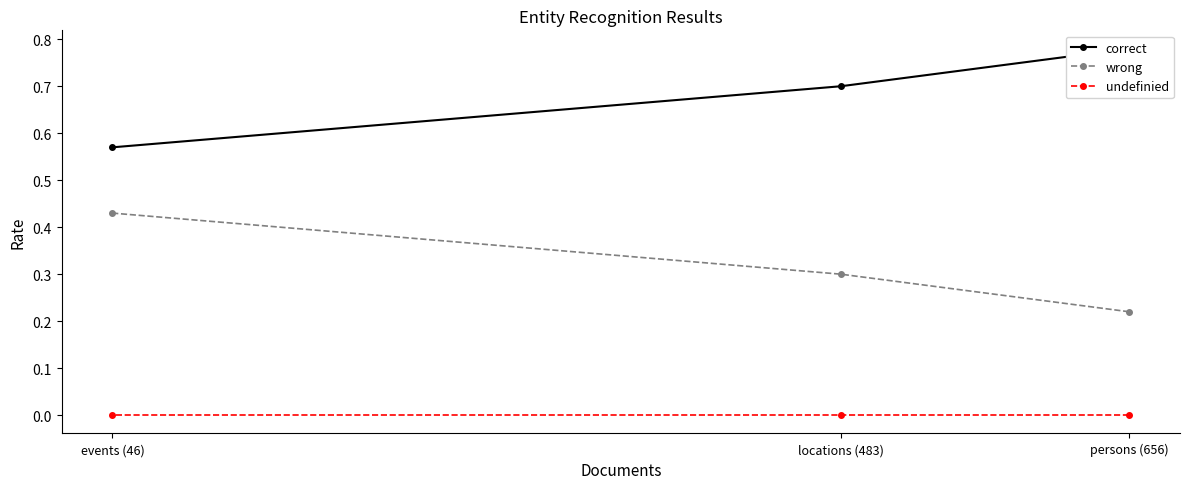

List the labels in order of wrong value, smallest first.

persons (656), locations (483), events (46)